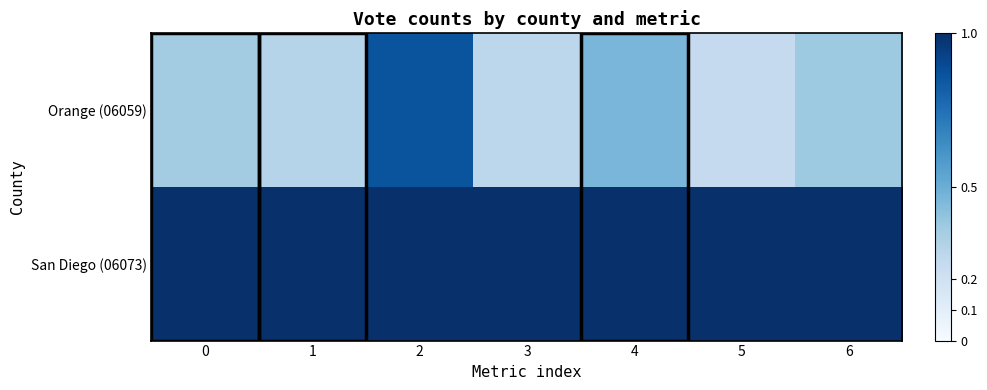

Between 0 and 5, which series saw the biggest shift?

Orange (06059)